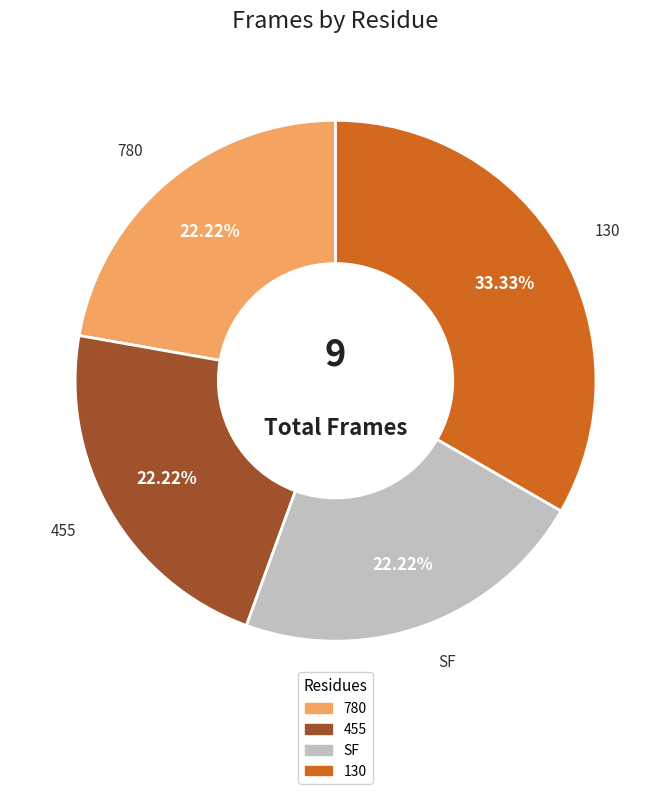

Does 780 represent more than half of the total?

No